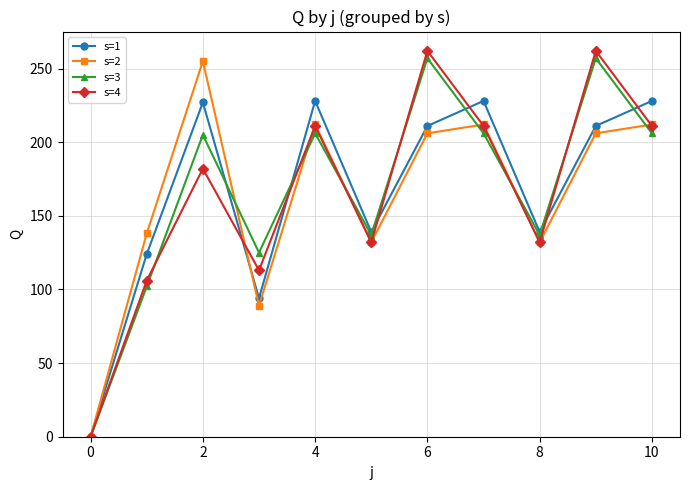

At how many categories does at least one series exceed 29?

10